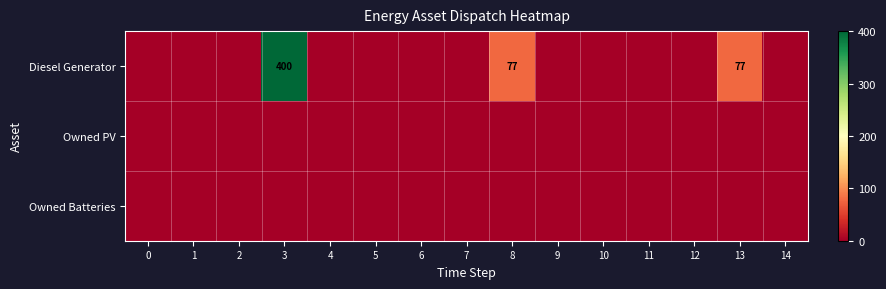

At 9, list the series in order from smallest to largest.

Diesel Generator, Owned PV, Owned Batteries